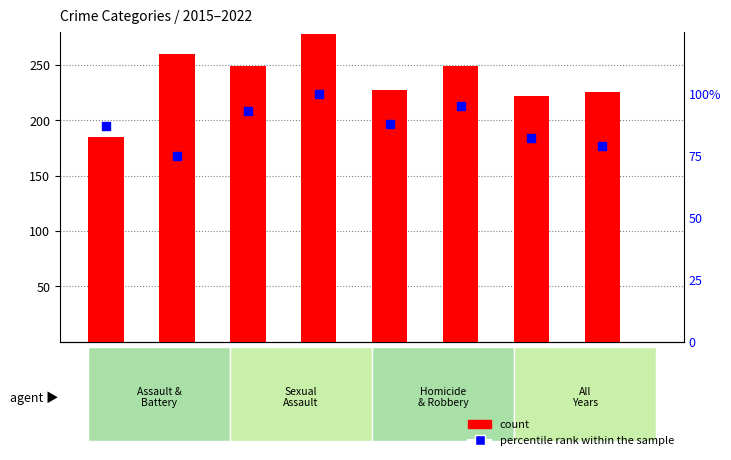

Which series reaches the minimum Y coordinate?

percentile rank within the sample